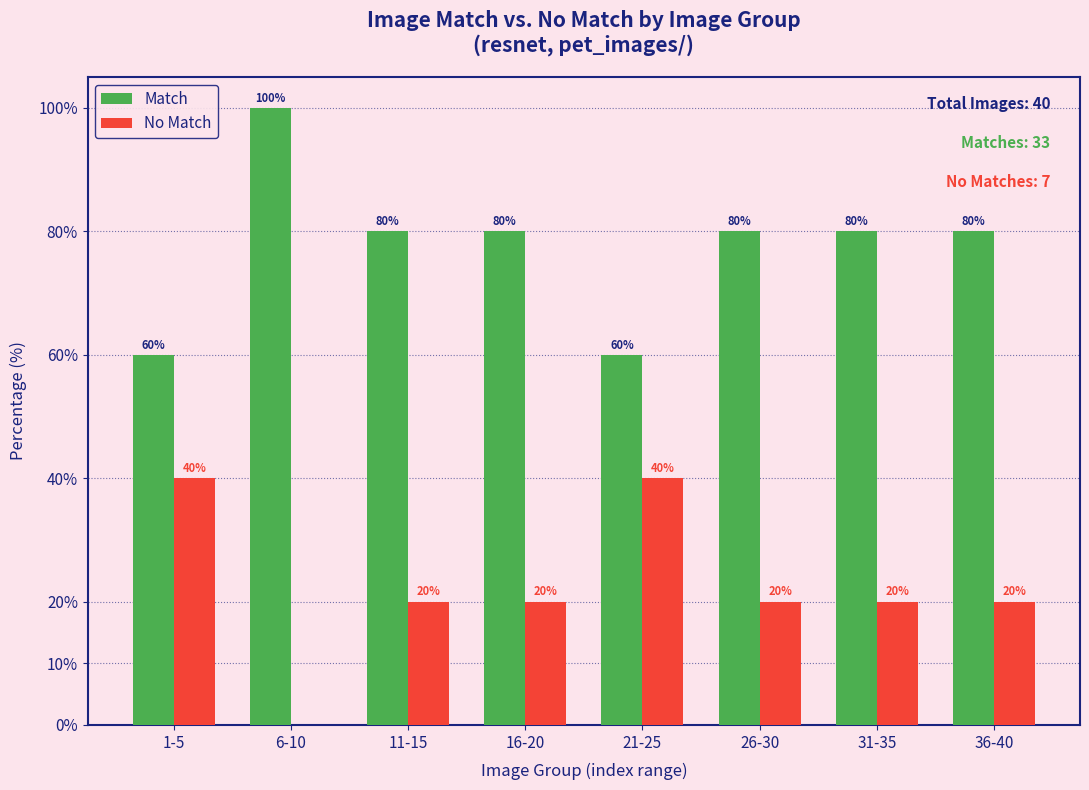

Reading right to left, list all the values displayed in this chart.

Match: 36-40=80	31-35=80	26-30=80	21-25=60	16-20=80	11-15=80	6-10=100	1-5=60
No Match: 36-40=20	31-35=20	26-30=20	21-25=40	16-20=20	11-15=20	6-10=0	1-5=40